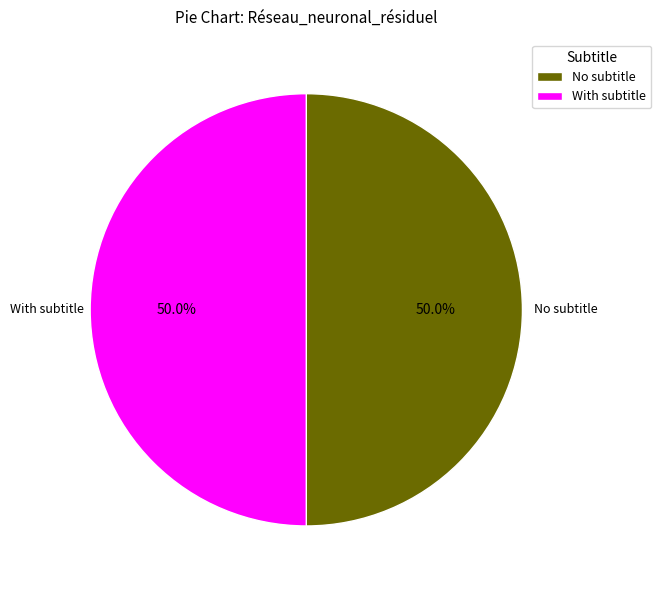

How much of the chart is everything except With subtitle?

50.0%